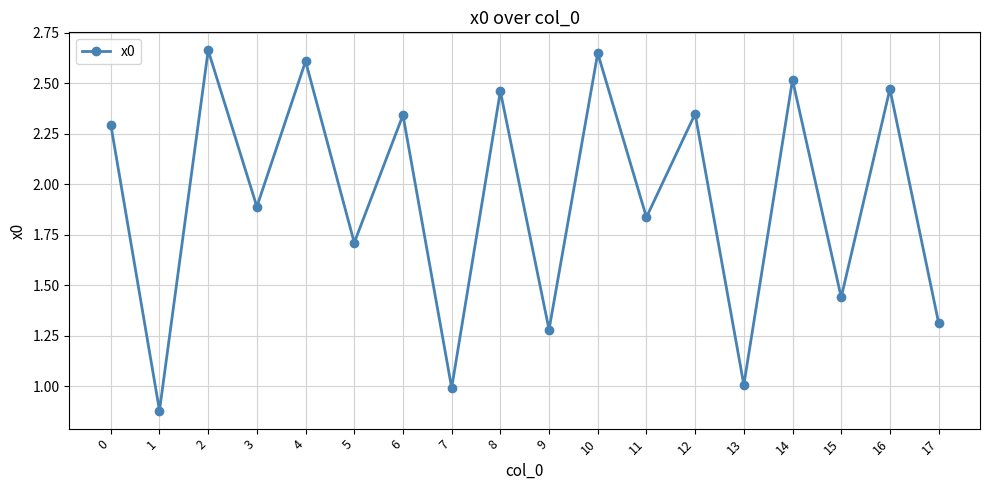

What is the value of the 4th point from the left?

1.9